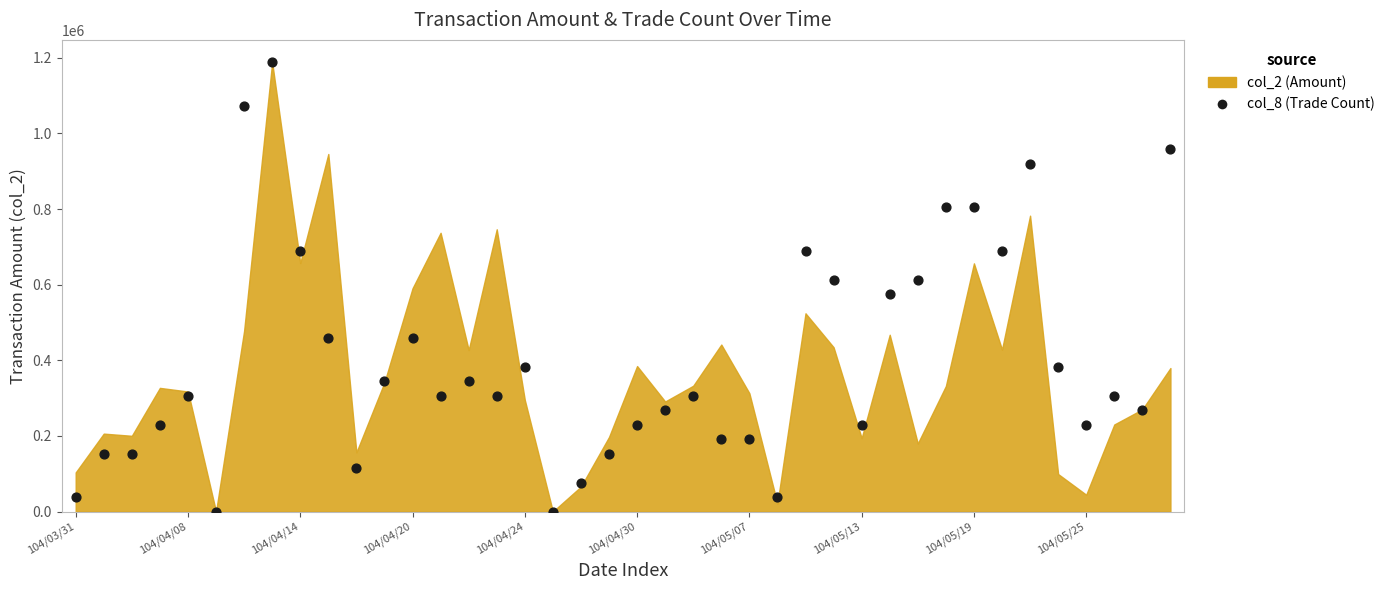

What is the range of Y values (max minus min)?

1188130.0